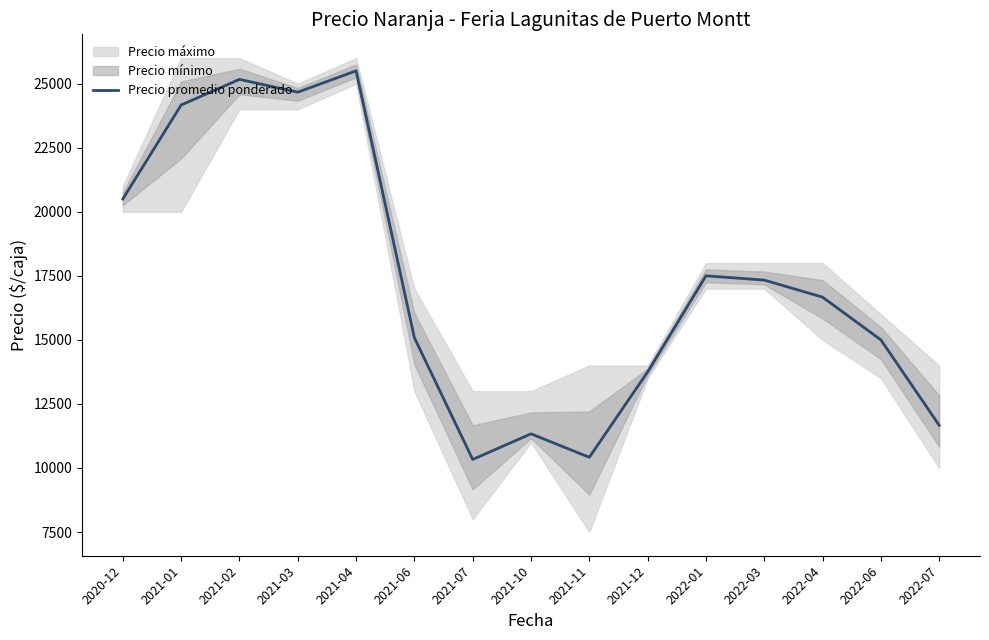

What is the sum of the values at 2022-04 and 2022-03?

34000